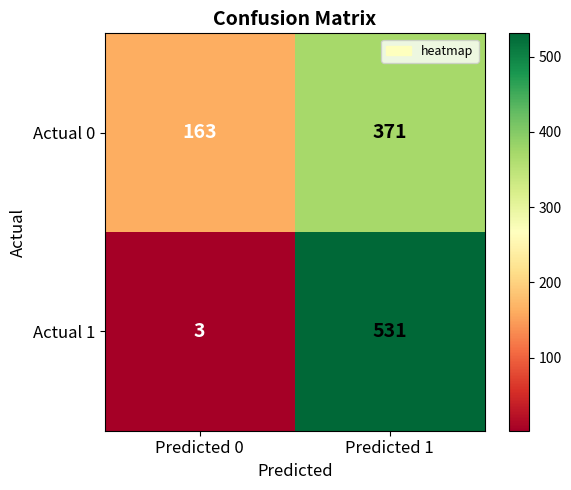

What is the difference between the Actual 0 values at Predicted 0 and Predicted 1?

208